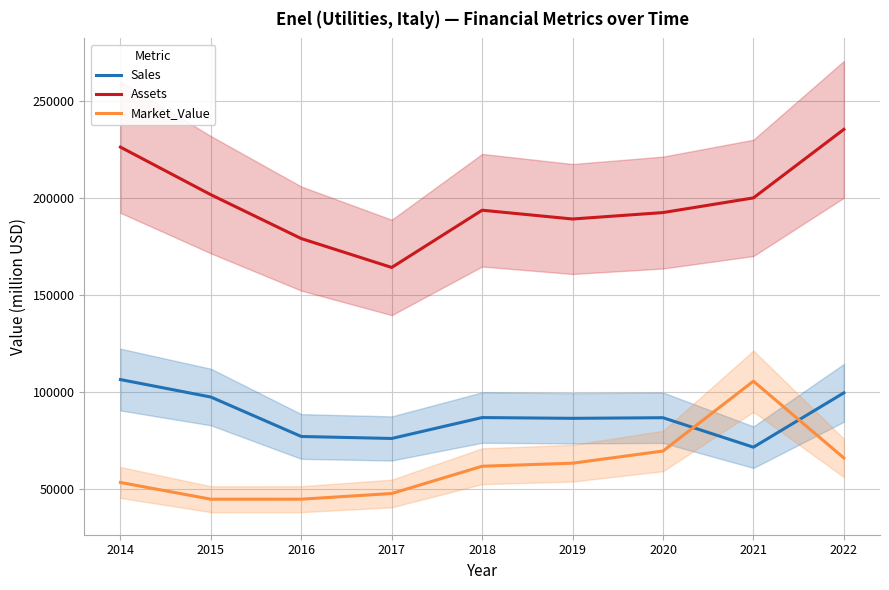

What is the value of the Market_Value point at the 4th from the left?

47494